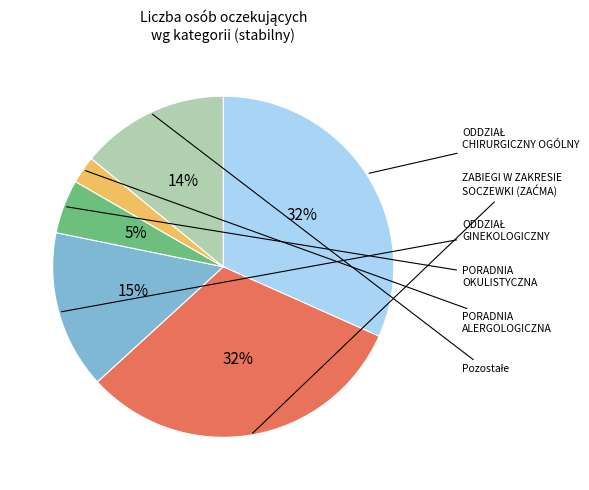

To the nearest percent, what is the average slice percentage?

17%